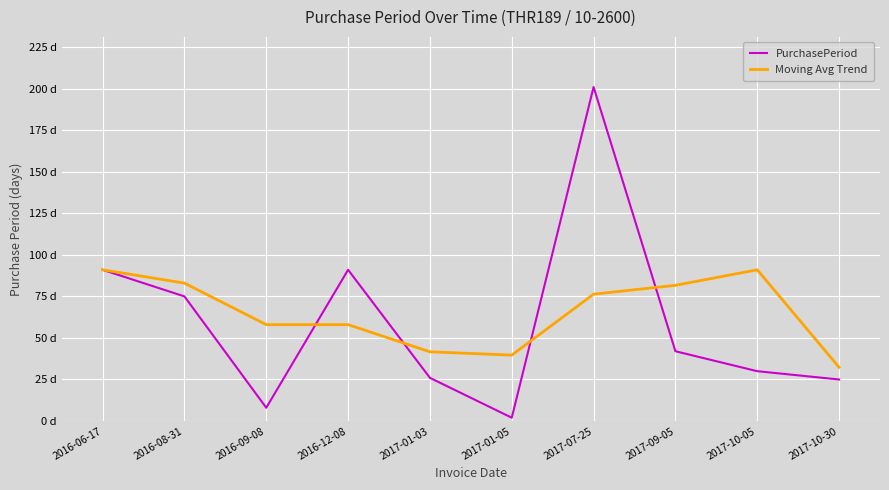

Where does the PurchasePeriod series first go above 42?

2016-06-17